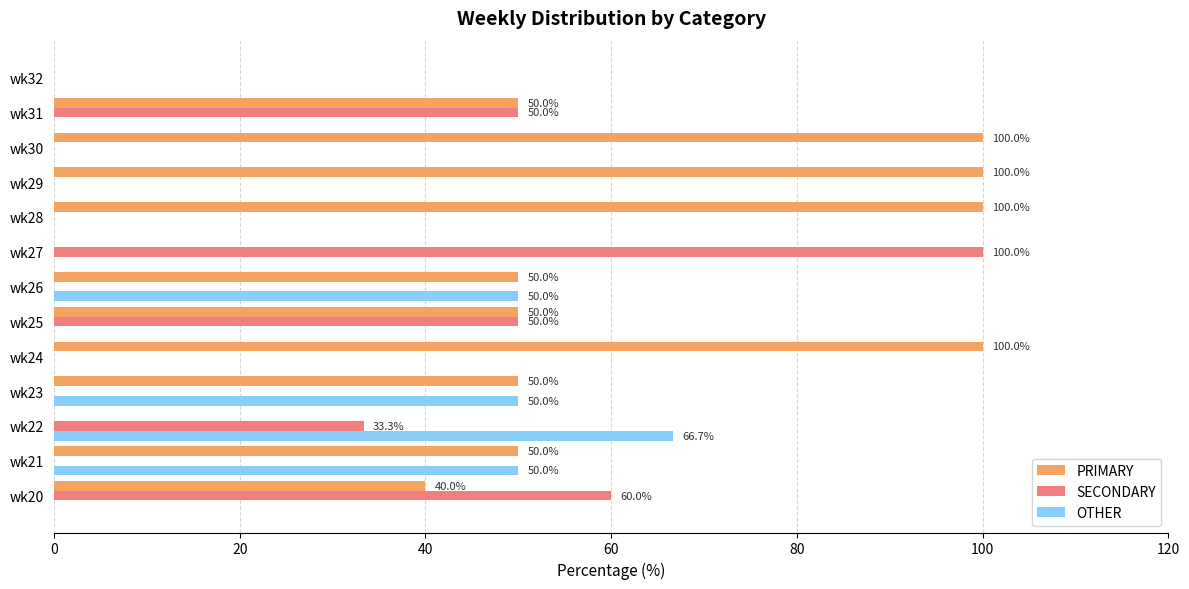

What value does the SECONDARY series have at wk27?

100.0